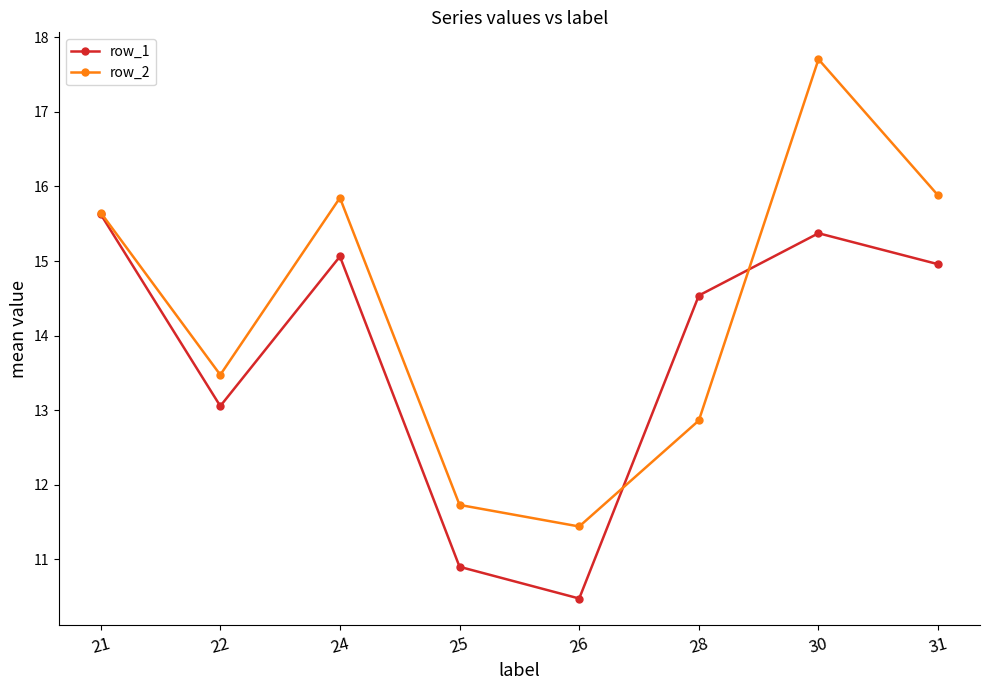

True or false: row_1 and row_2 intersect in this chart.

True